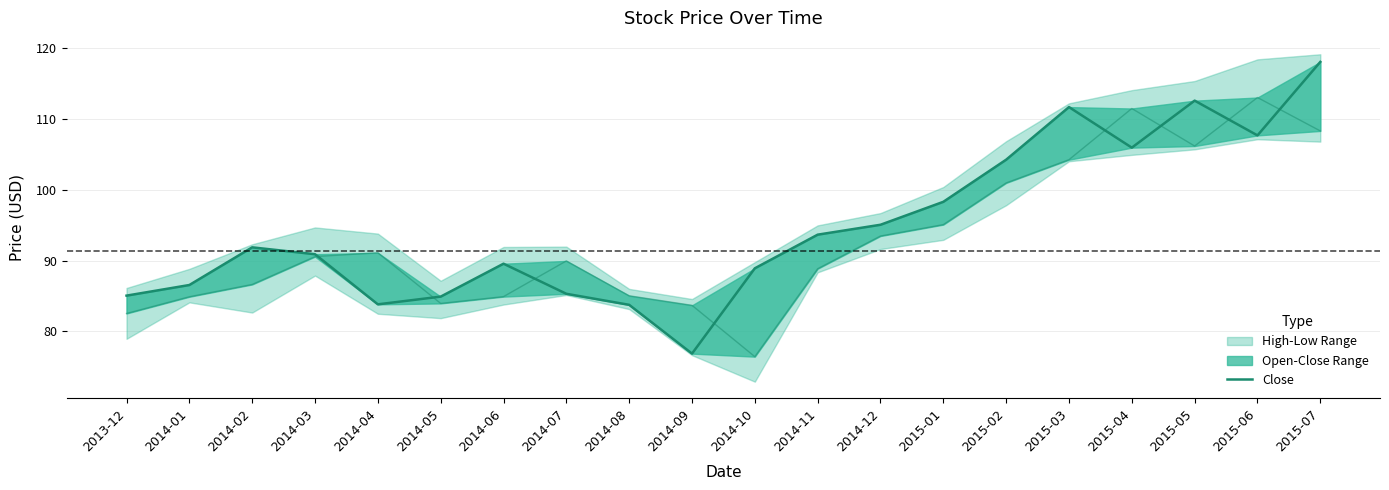

What is the label of the 11th point from the left?

2014-10